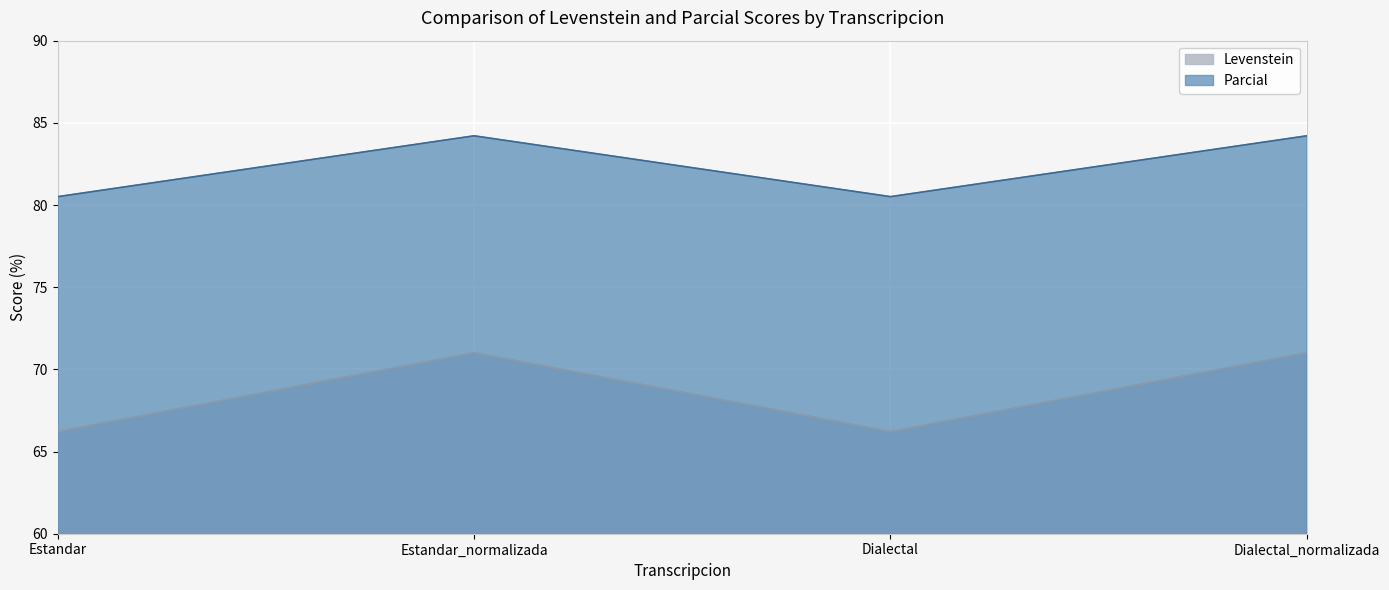

Reading left to right, transcribe all the data shown in this chart.

Levenstein: Estandar=66.2	Estandar_normalizada=71.0	Dialectal=66.2	Dialectal_normalizada=71.0
Parcial: Estandar=80.5	Estandar_normalizada=84.2	Dialectal=80.5	Dialectal_normalizada=84.2